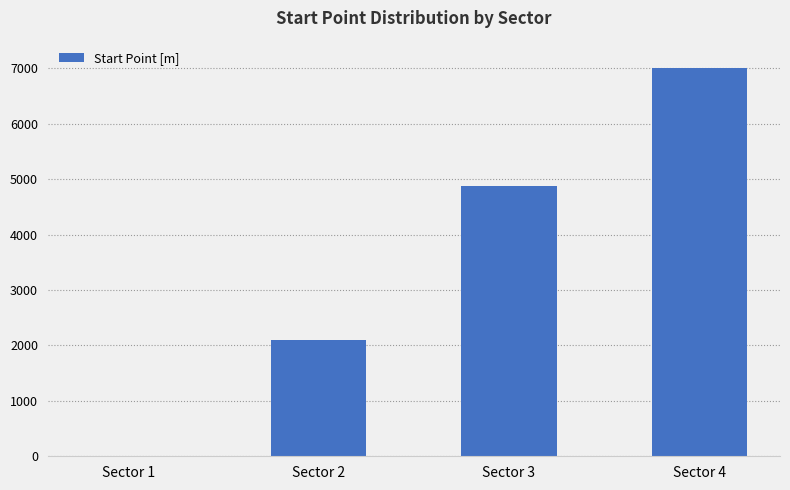

How many series are shown in this chart?

1